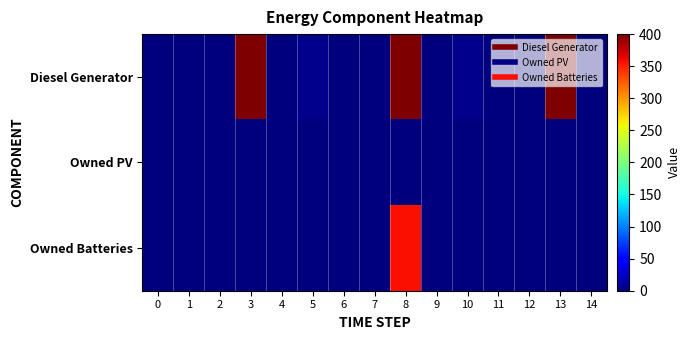

At 0, list the series in order from largest to smallest.

Diesel Generator, Owned PV, Owned Batteries